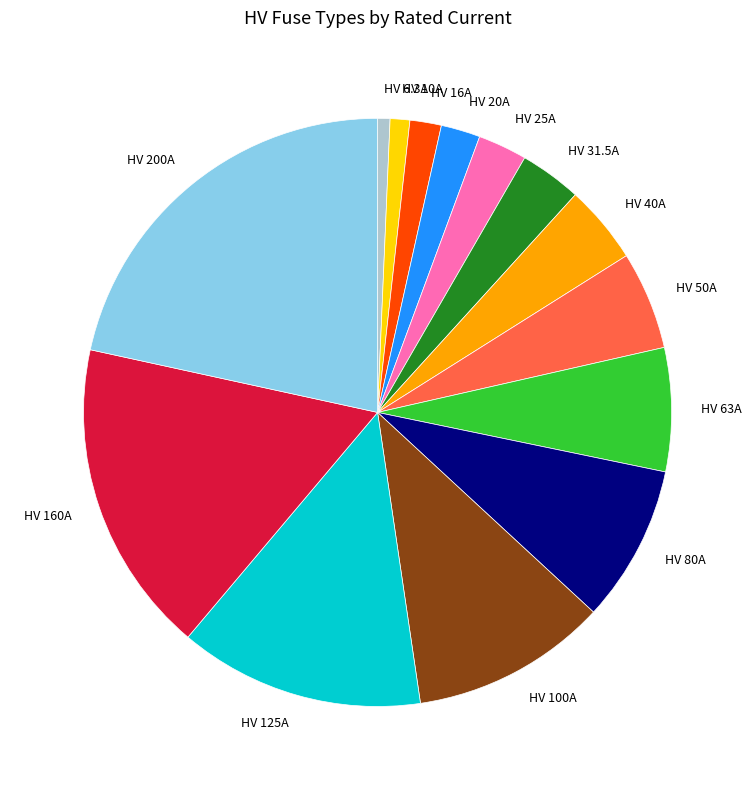

Which slice is the largest?

HV 200A